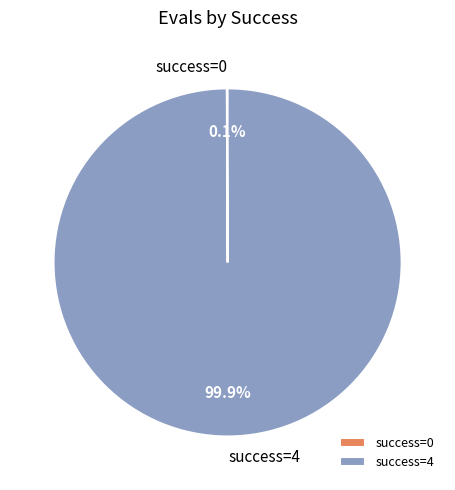

To the nearest percent, what is the average slice percentage?

50%